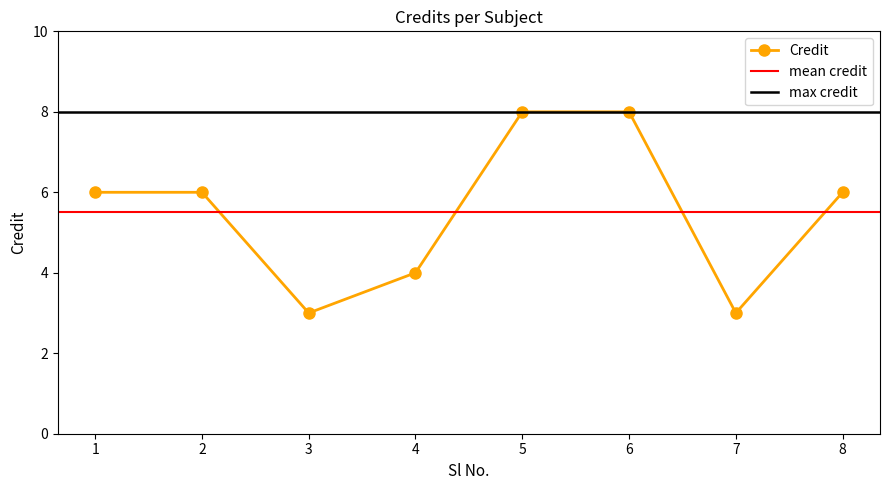

What is the value of the 2nd point from the left?

6